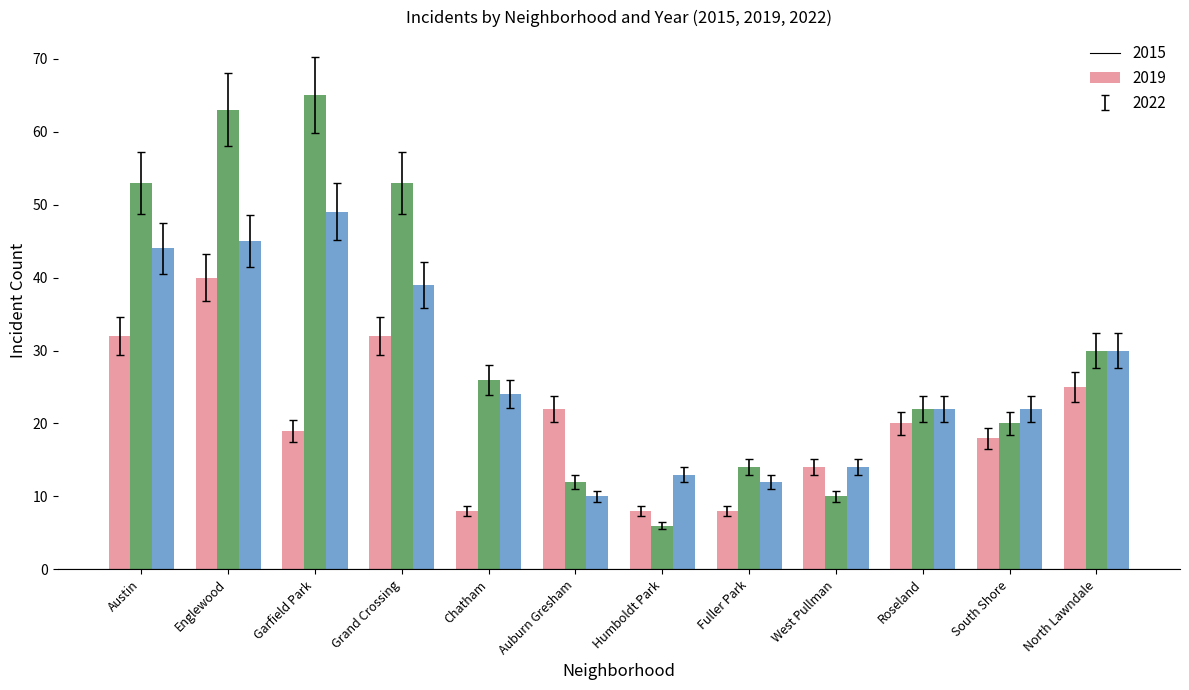

What is the total value across all series at North Lawndale?

85